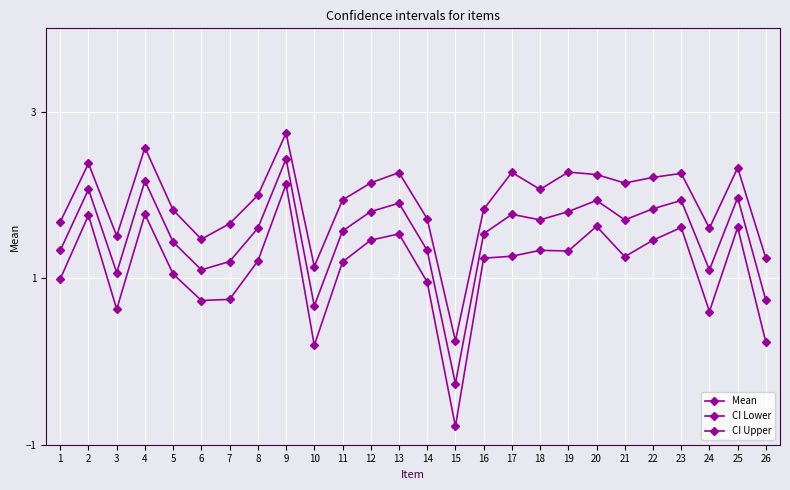

Where is the first local maximum for Mean?

2